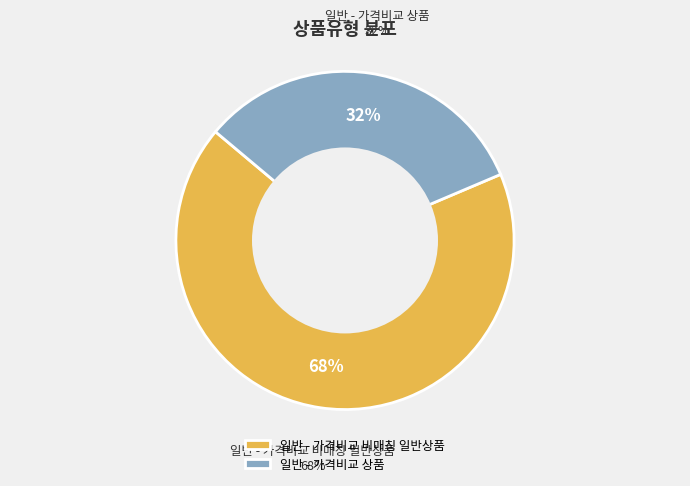

Which slice represents more than half of the pie?

일반 - 가격비교 비매칭 일반상품